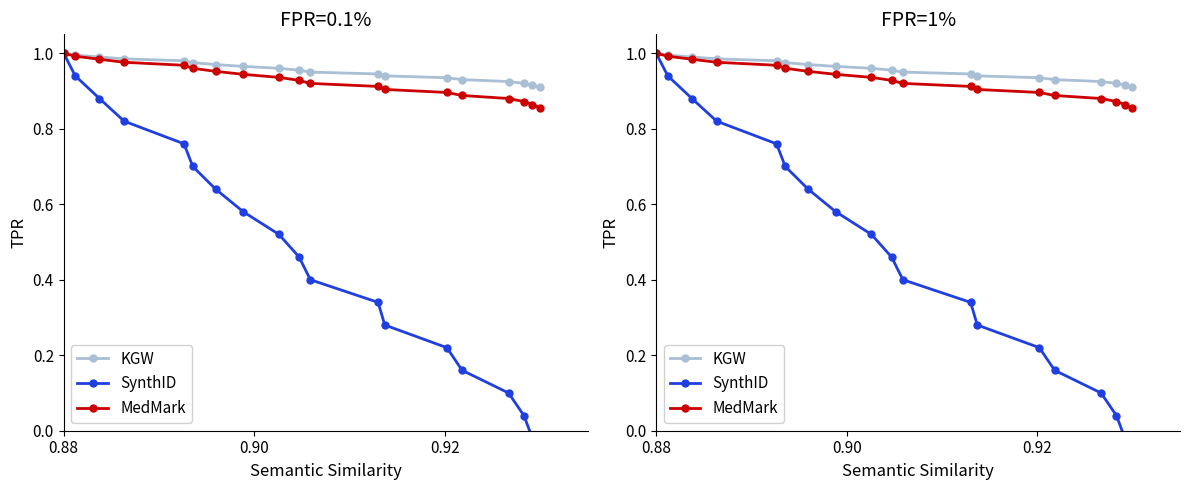

True or false: SynthID and MedMark cross at least once.

False